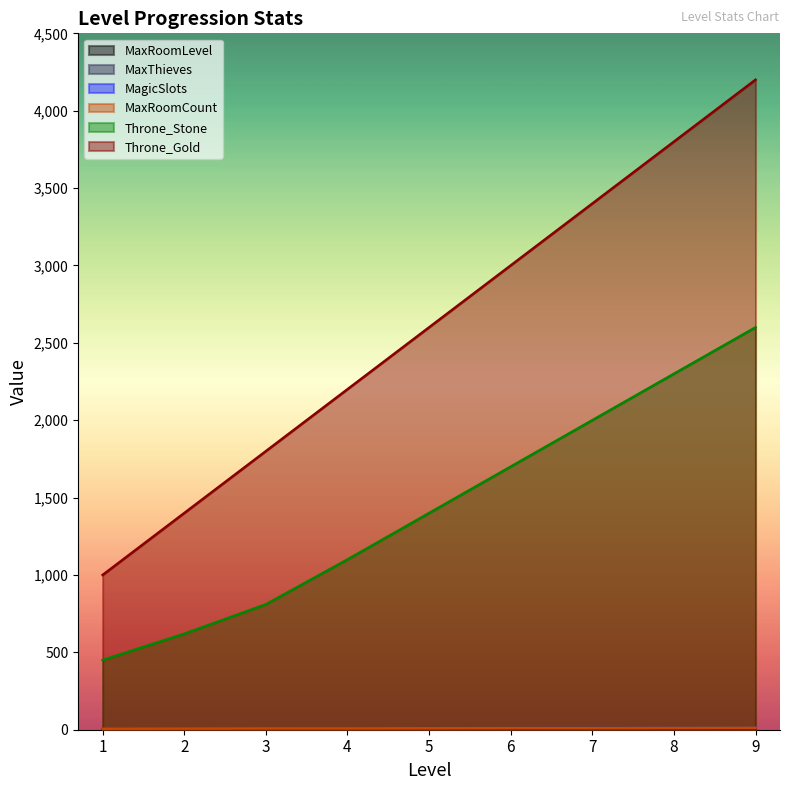

The MaxRoomLevel series shows 2370 at 2. True or false?

False